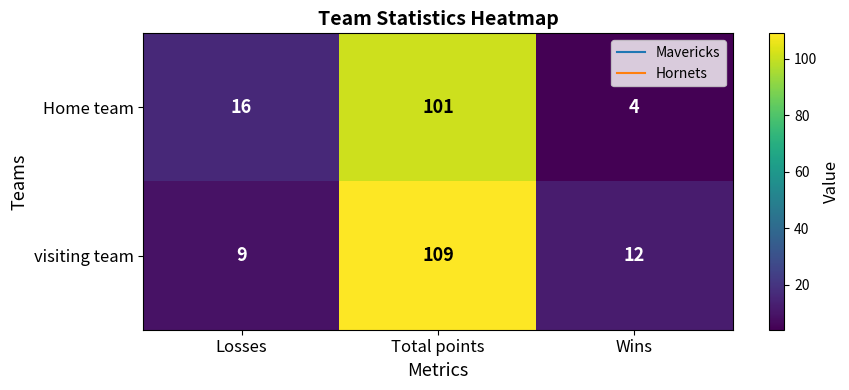

How many distinct data groups are displayed?

2